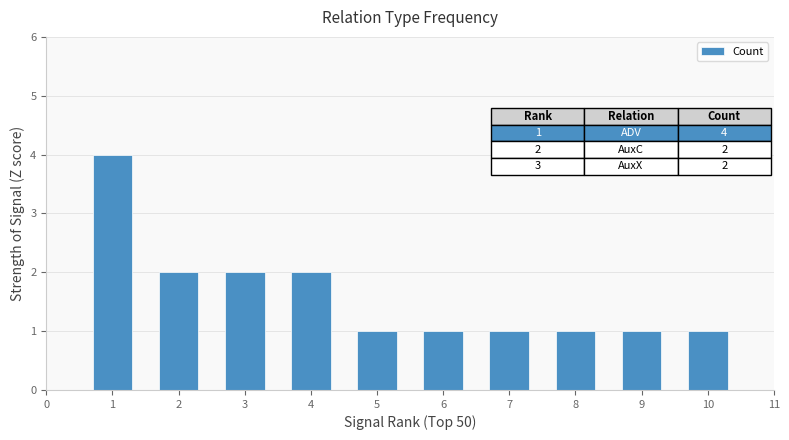

What value does the data have at 2?

2